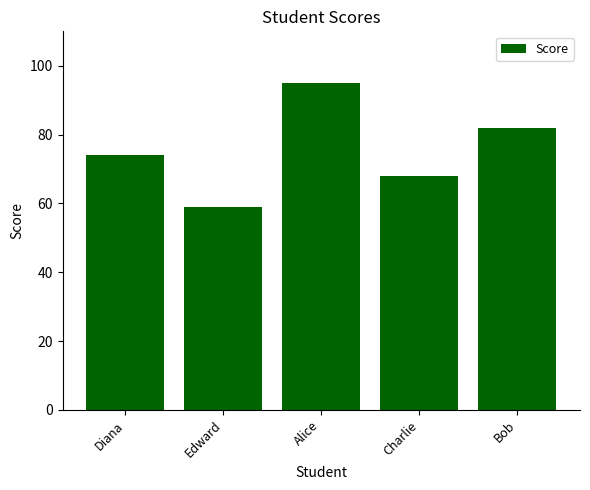

What is the value of the 3rd bar from the left?

95